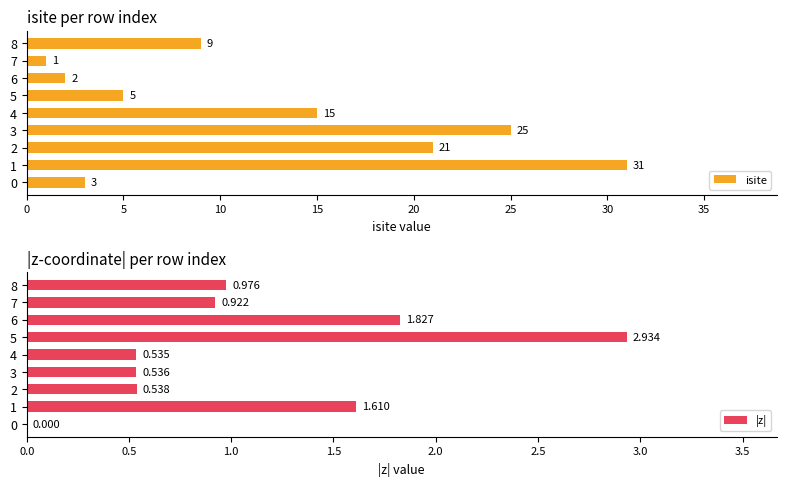

What is the difference between the maximum and minimum values in the isite series?

30